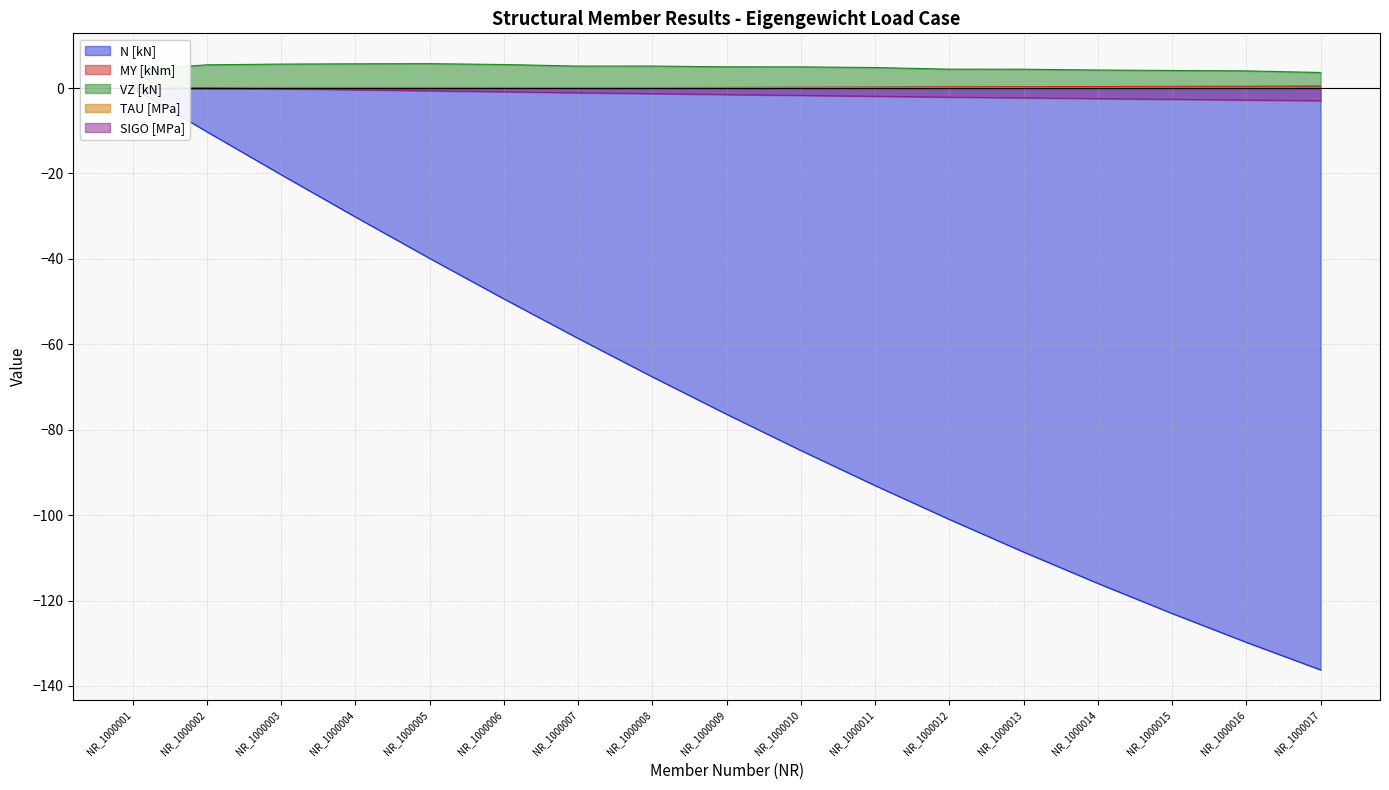

List the labels in order of TAU [MPa] value, largest first.

NR_1000005, NR_1000004, NR_1000003, NR_1000006, NR_1000002, NR_1000008, NR_1000007, NR_1000009, NR_1000010, NR_1000011, NR_1000012, NR_1000013, NR_1000014, NR_1000001, NR_1000015, NR_1000016, NR_1000017